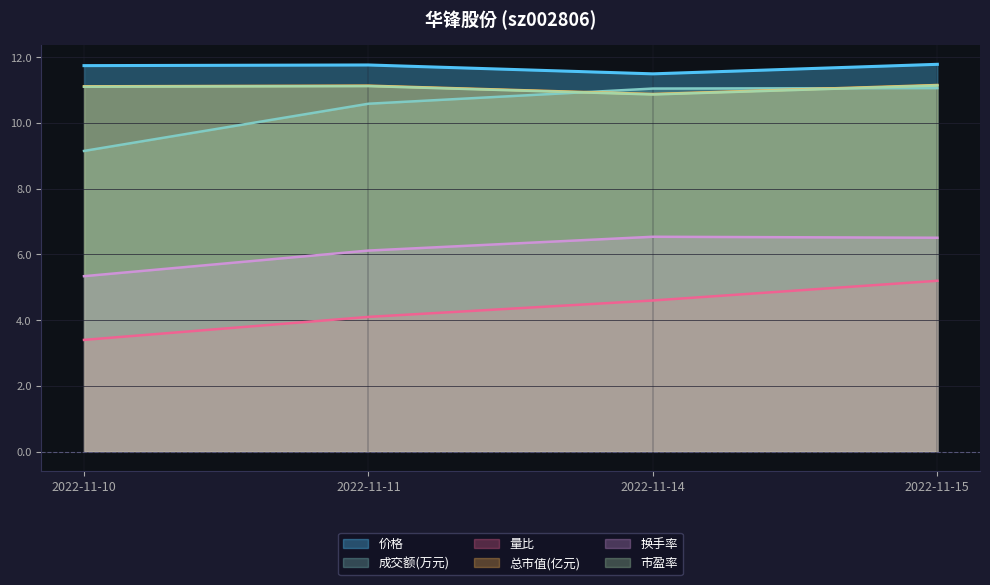

How many data points in 成交额(万元) are less than 11?

2